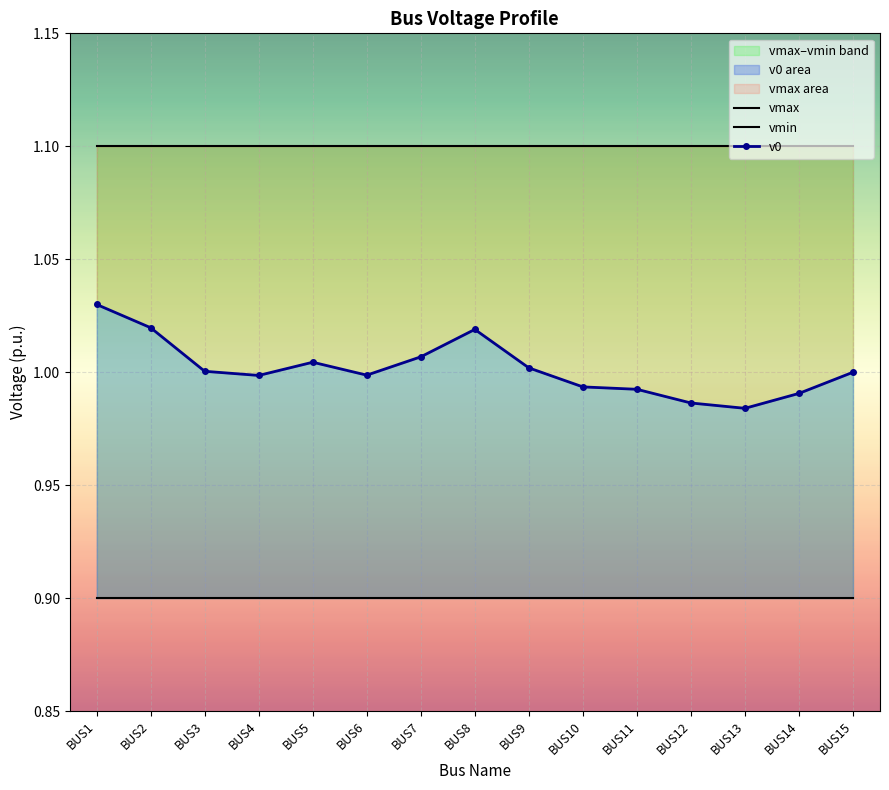

Is this an area chart (filled region under the line)?

No